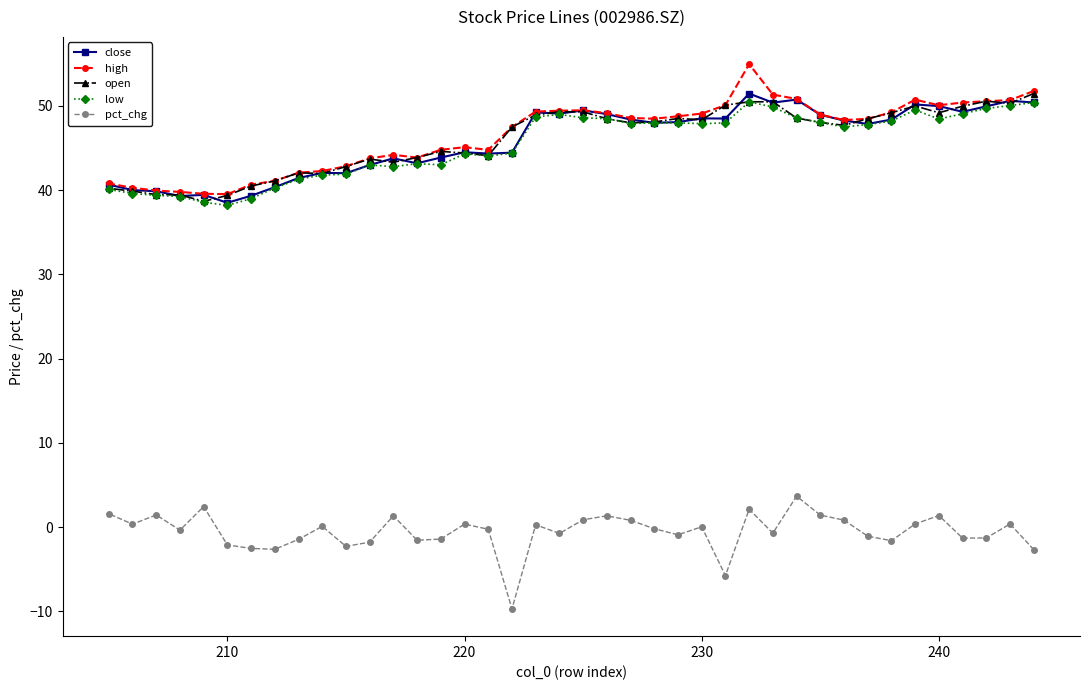

Does the chart have visible grid lines?

No